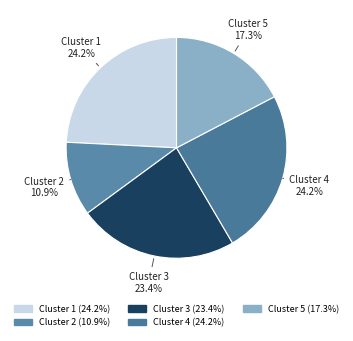

How many segments does this pie chart have?

5